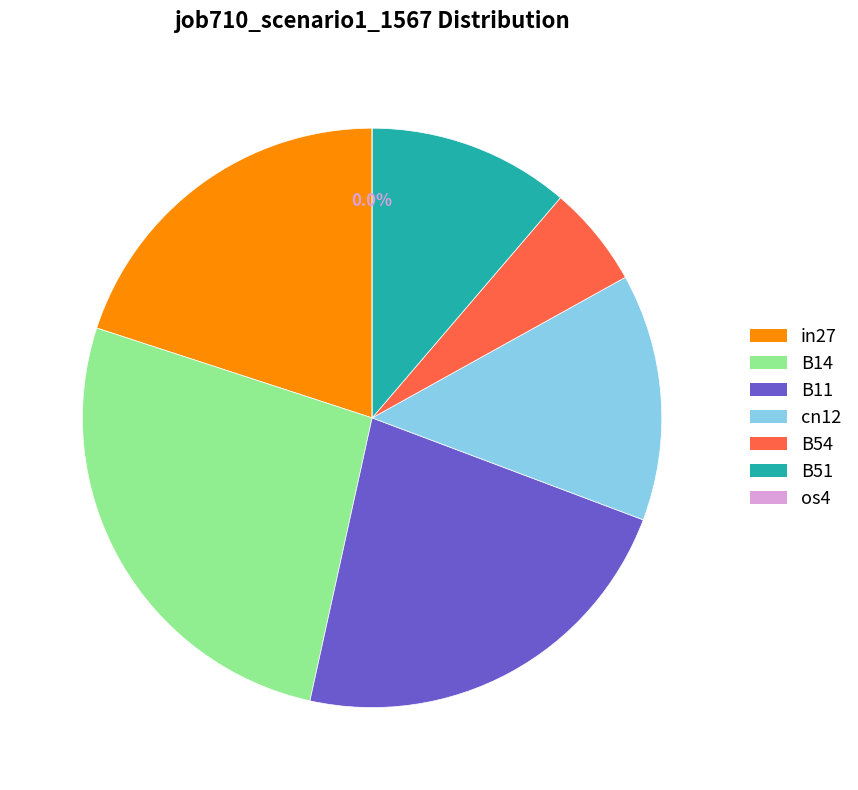

Is it true that cn12 is 14% of the pie?

True